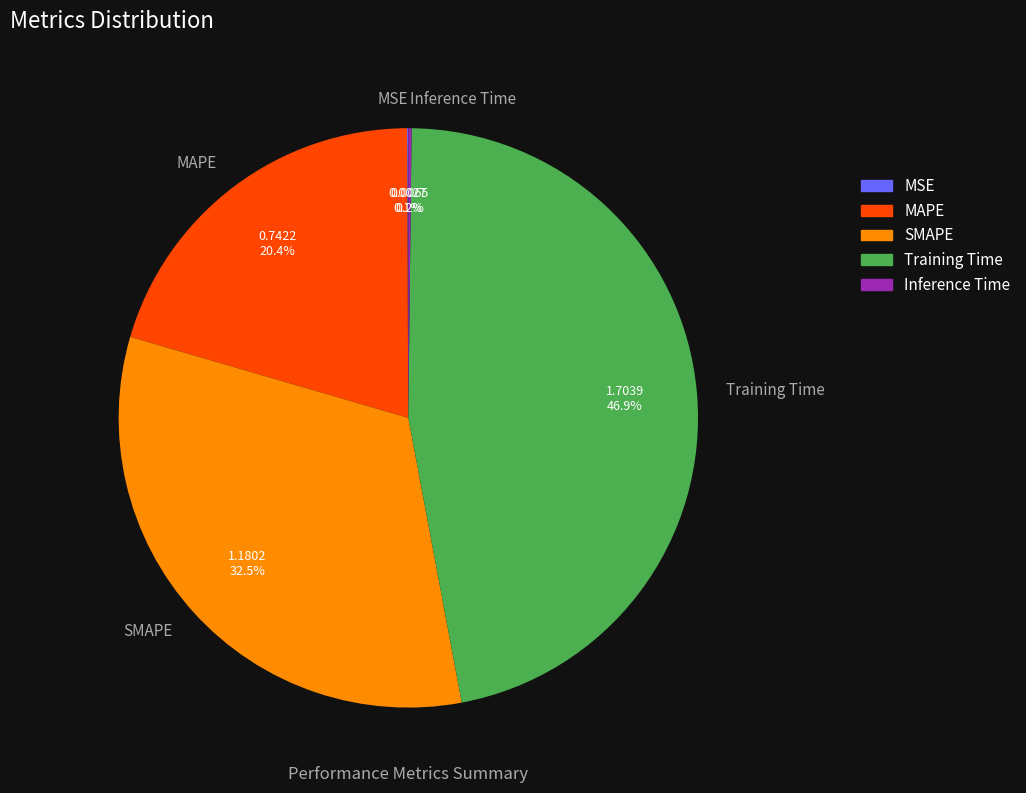

Which category has the biggest portion of the pie?

Training Time